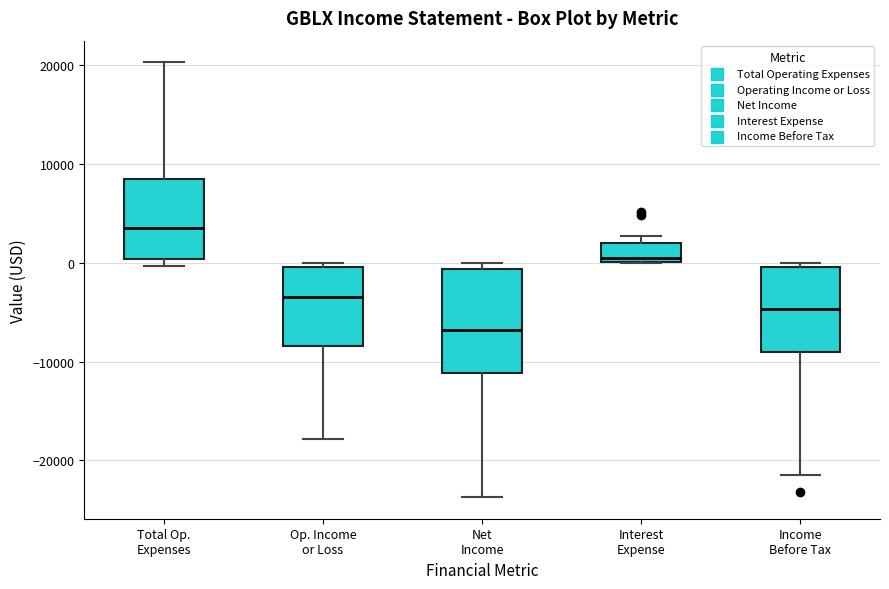

Reading left to right, read every box against the y-axis: the position of its median line, the range the box covers, and the ends of its whiskers. The values are not printed on the chart, so give them approximately, as read against the axis.

Total Op. Expenses: median 4000, box 0 to 8000, whiskers 0 (just below the box's lower edge) to 20000
Op. Income or Loss: median -3000, box -8000 to 0, whiskers -18000 to 0 (just above the box's upper edge)
Net Income: median -7000, box -11000 to -1000, whiskers -24000 to 0
Interest Expense: median 1000, box 0 to 2000, whiskers 0 to 3000
Income Before Tax: median -5000, box -9000 to 0, whiskers -21000 to 0 (just above the box's upper edge)